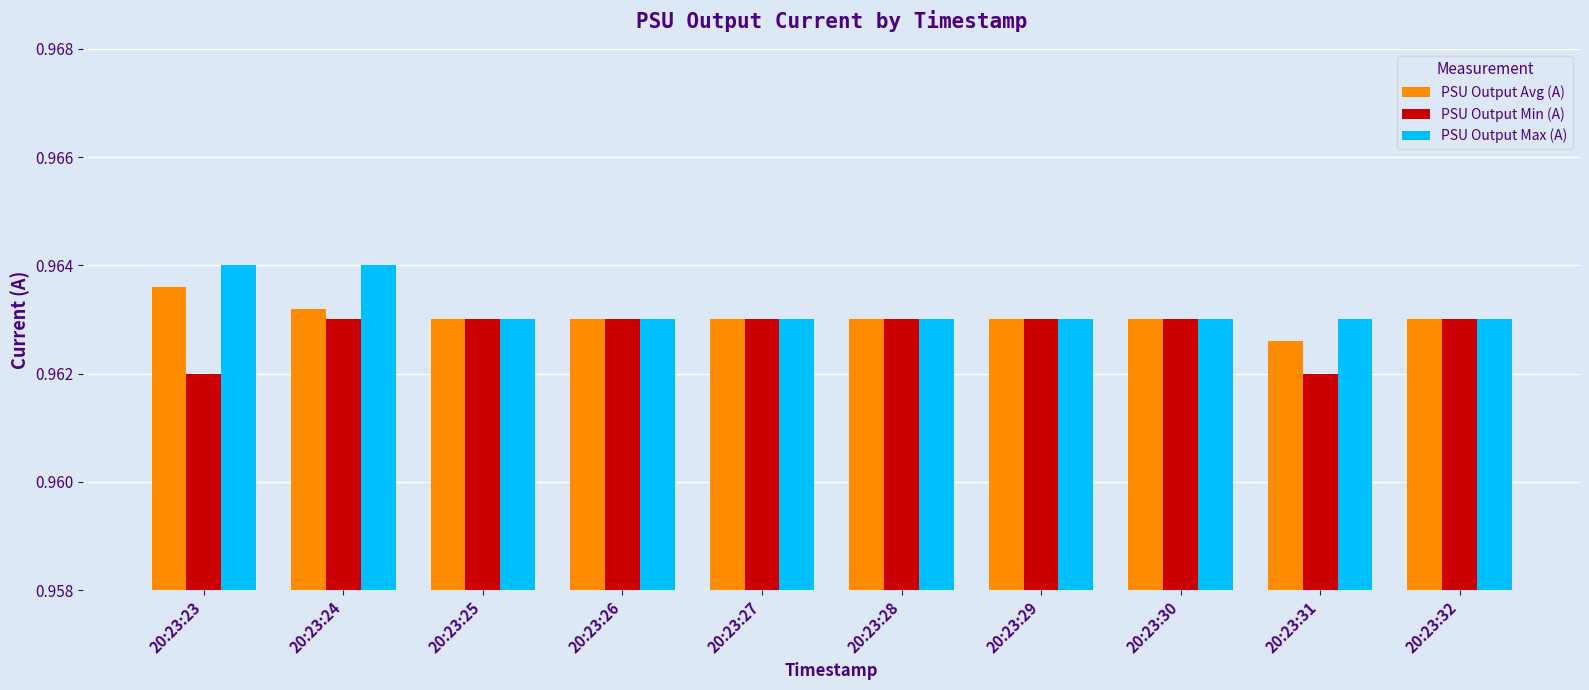

At which category is the sum across all series the highest?

20:23:24